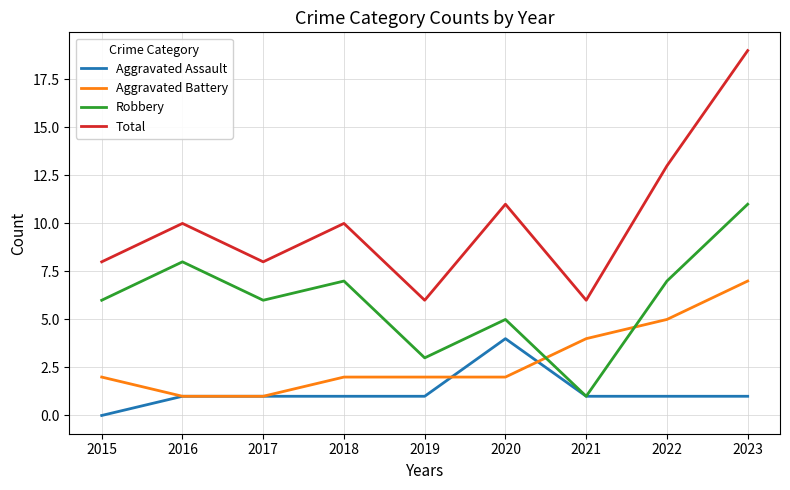

At which label does Robbery reach its minimum?

2021